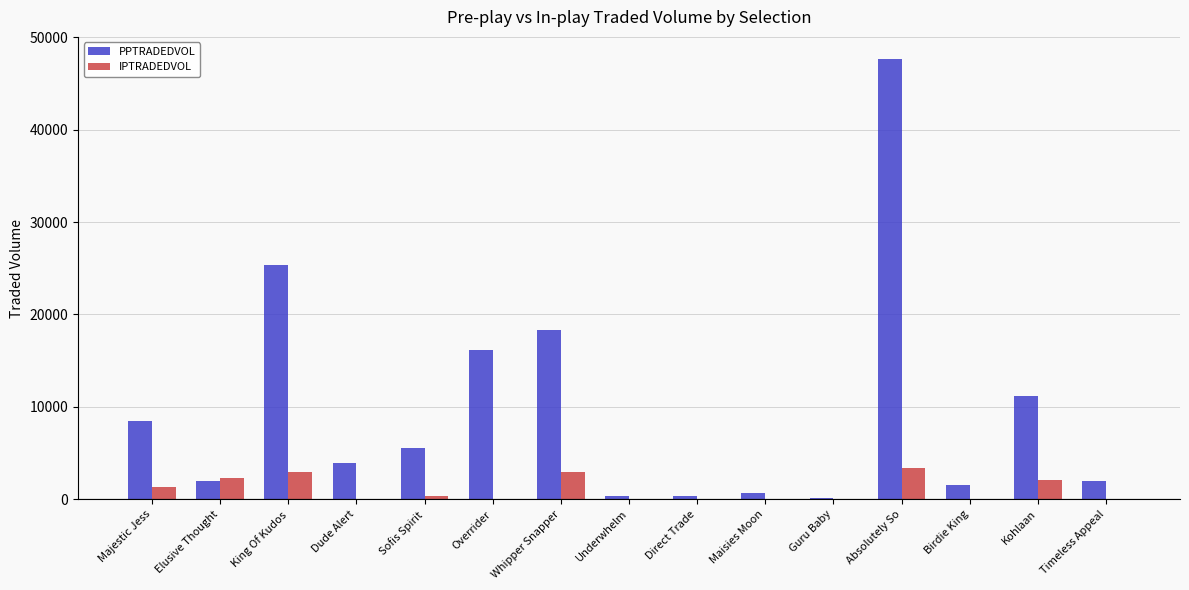

Which category has the highest value in the PPTRADEDVOL series?

Absolutely So